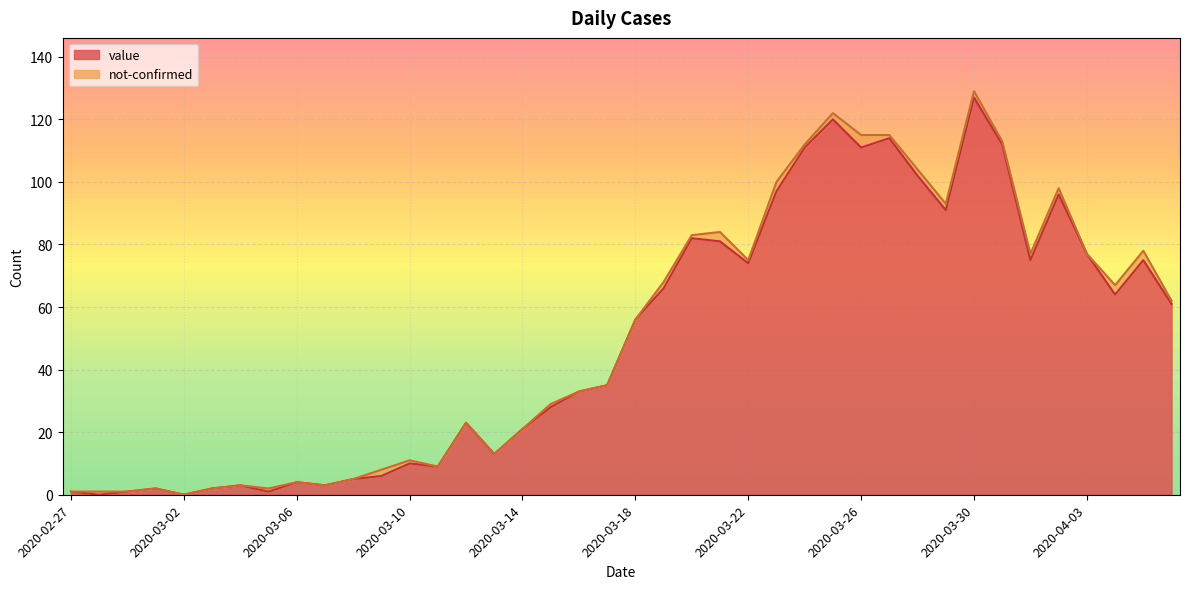

What is the difference between the maximum and minimum values?

127